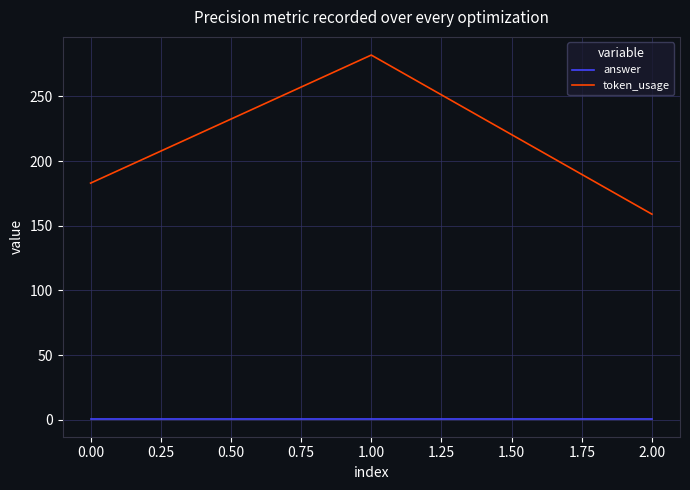

The answer series shows 1 at 0.00. True or false?

True